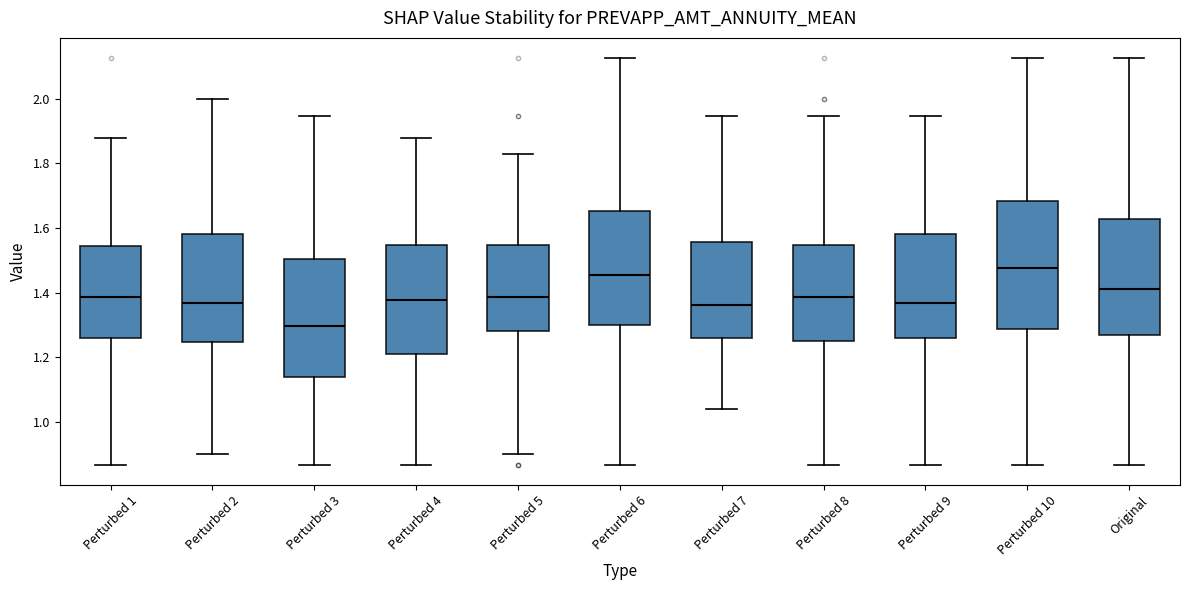

Comparing the boxes themselves (not the whiskers), which one is the tallest?

Perturbed 10